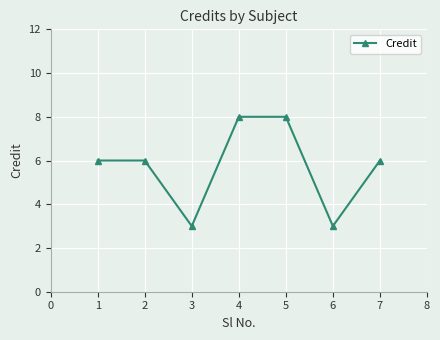

Count the values in the range 3 to 8.

7